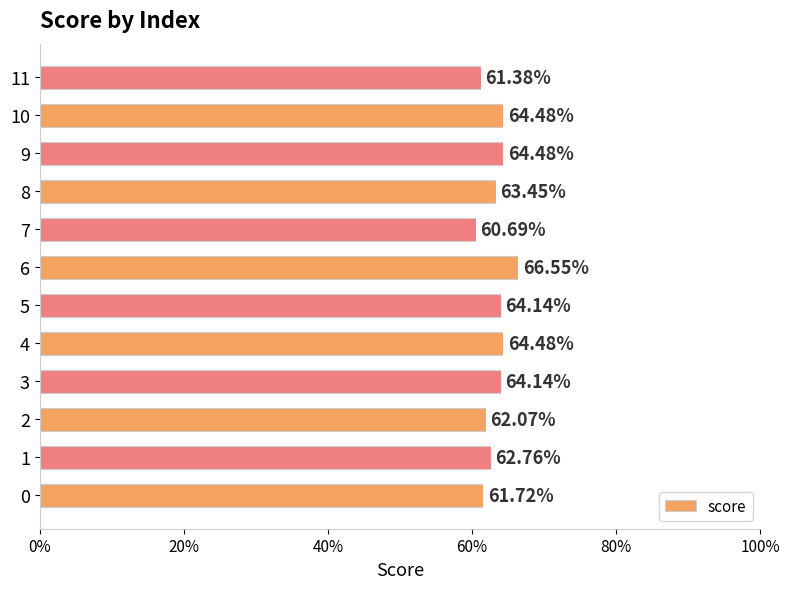

Where is the data nearest to the value 0?

7